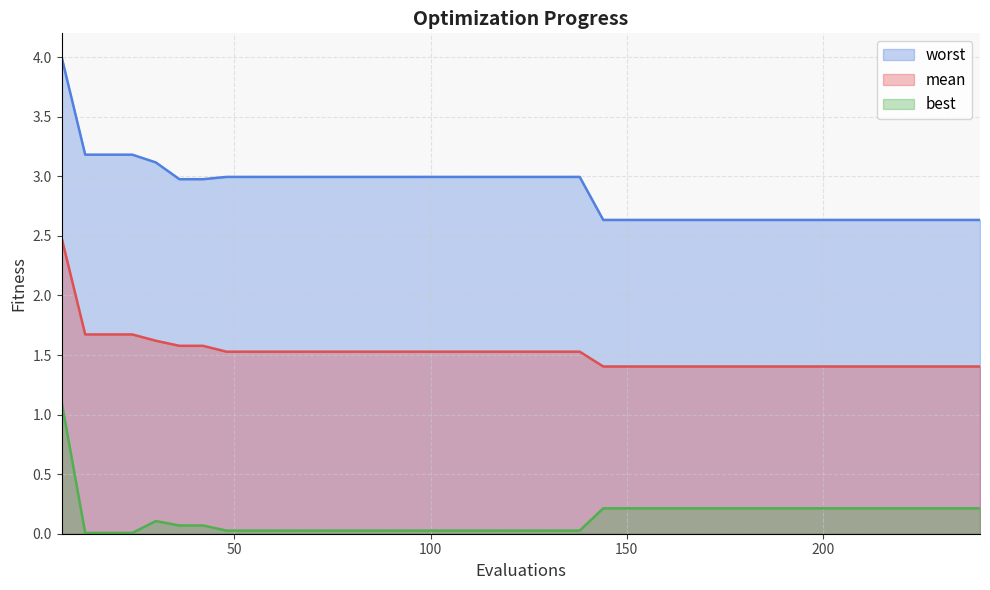

True or false: worst and mean cross at least once.

False